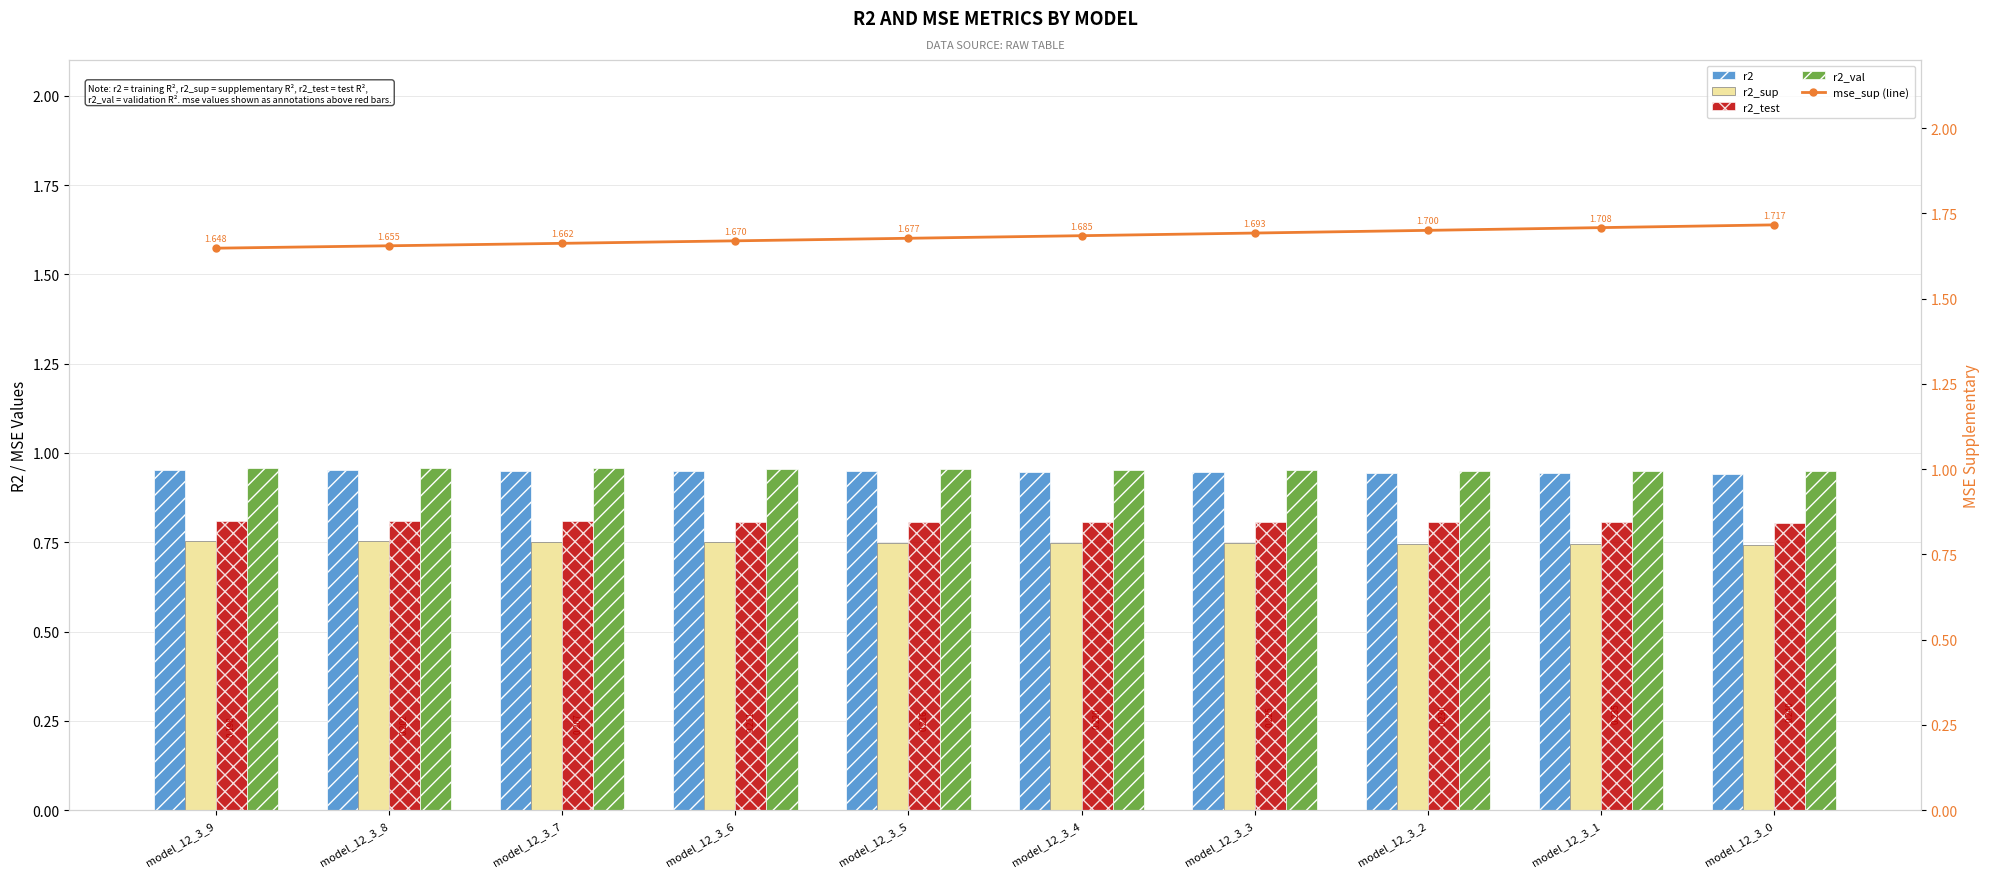

What is the total value across all series at model_12_3_6?

5.1